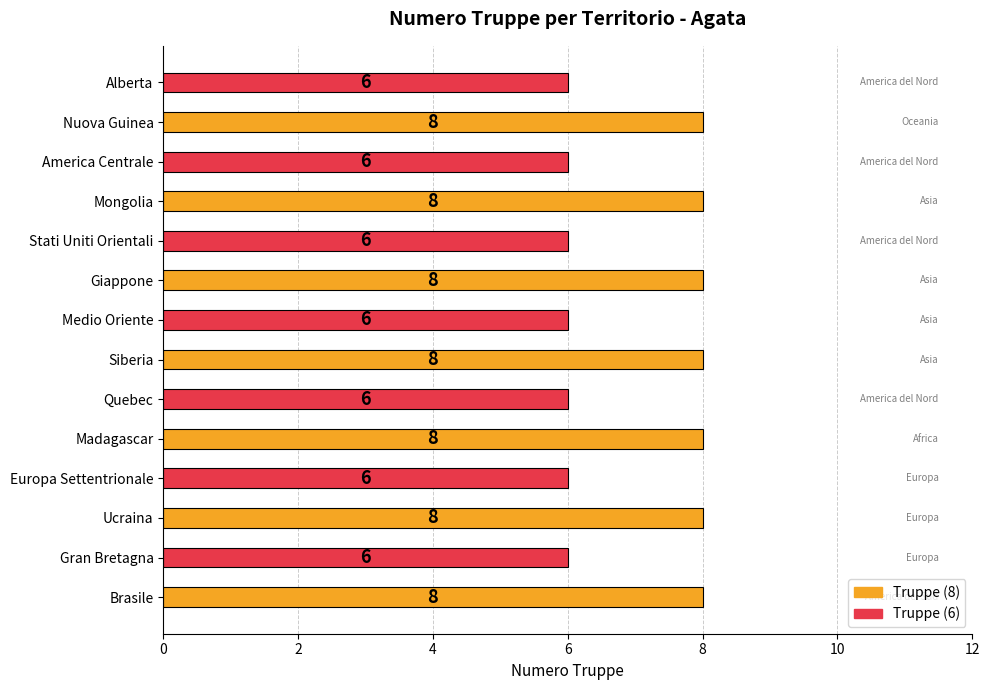

What is the sum of the values at Giappone and Europa Settentrionale?

14